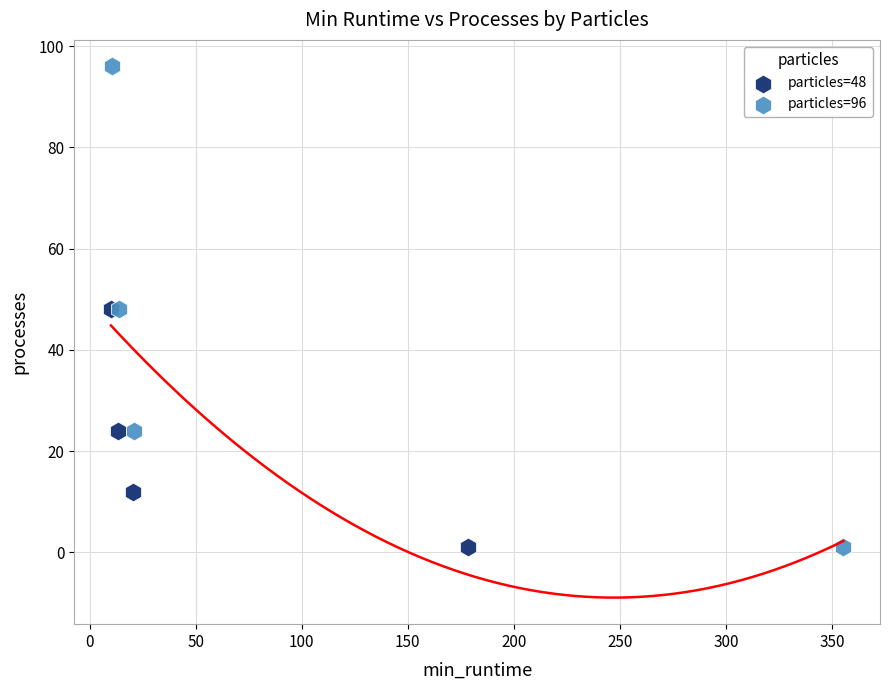

Which series has the widest spread of Y values?

particles=96